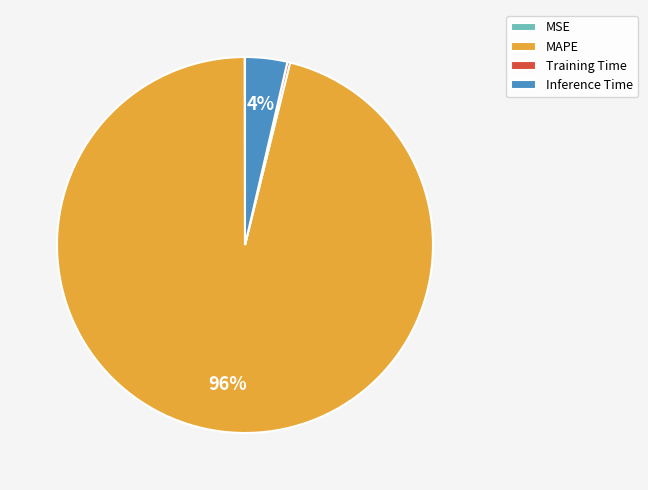

Is it true that MAPE is 96% of the pie?

True